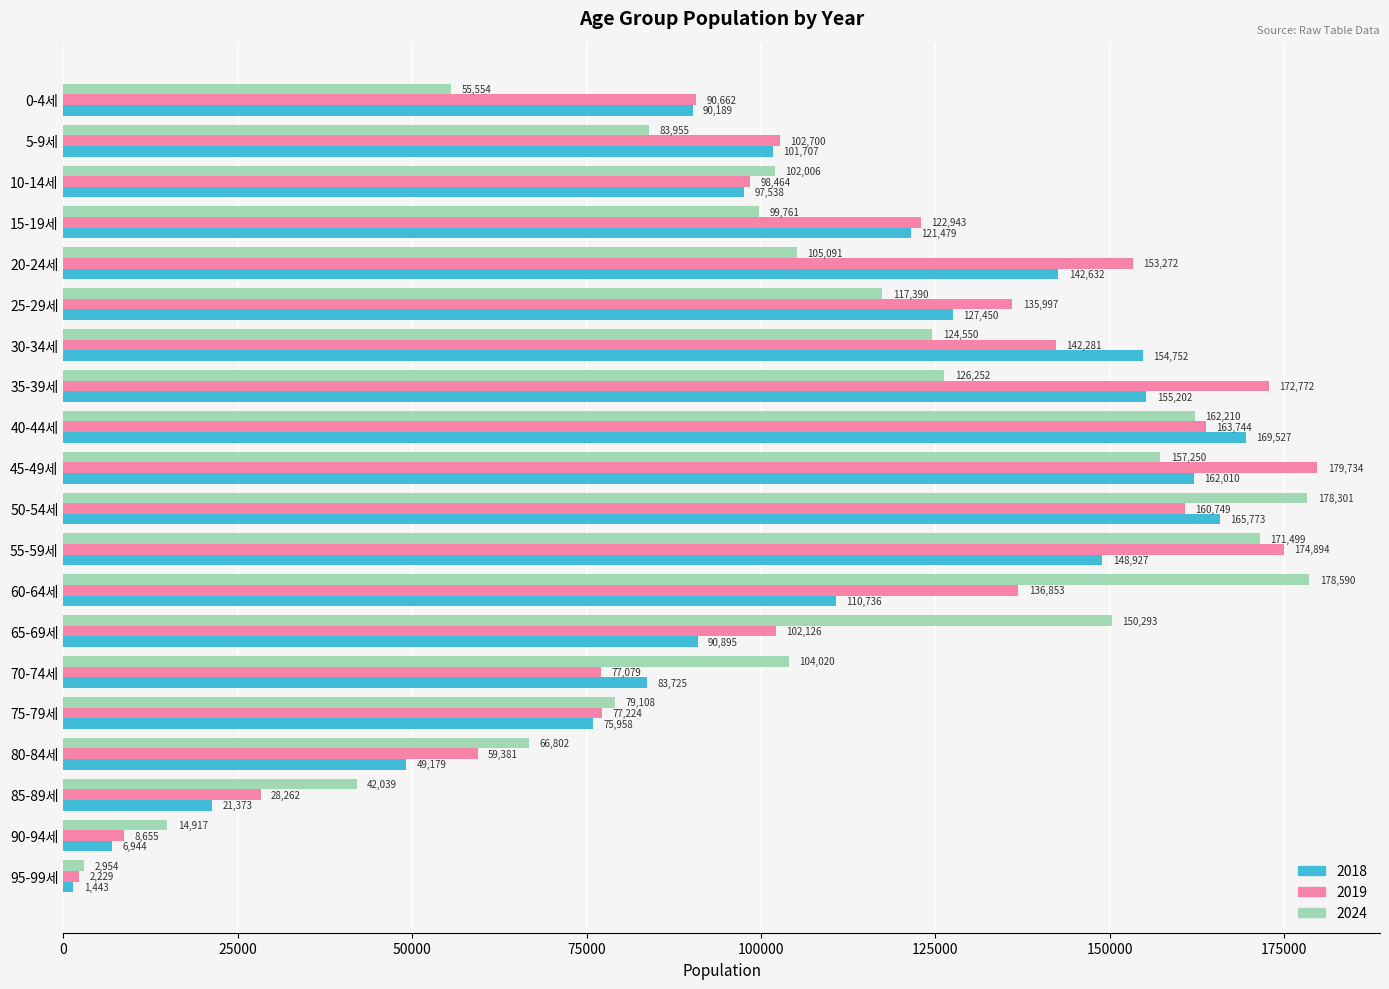

Rank the series at 70-74세 from highest to lowest value.

2024, 2018, 2019